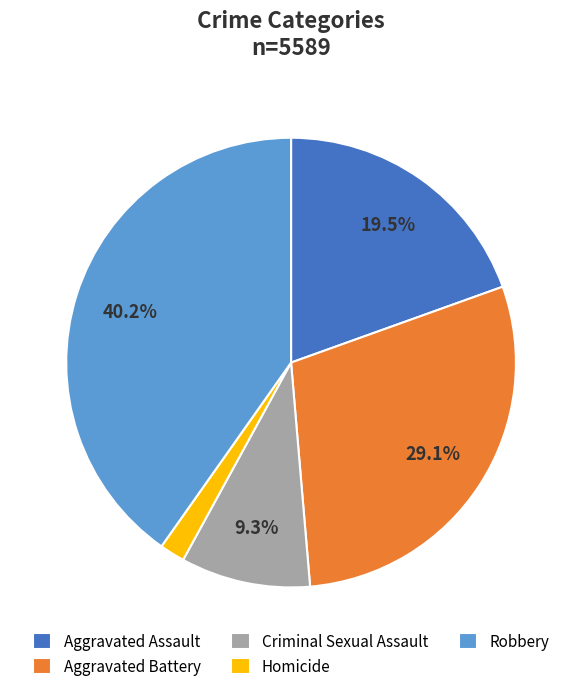

Count the number of slices in the pie.

5